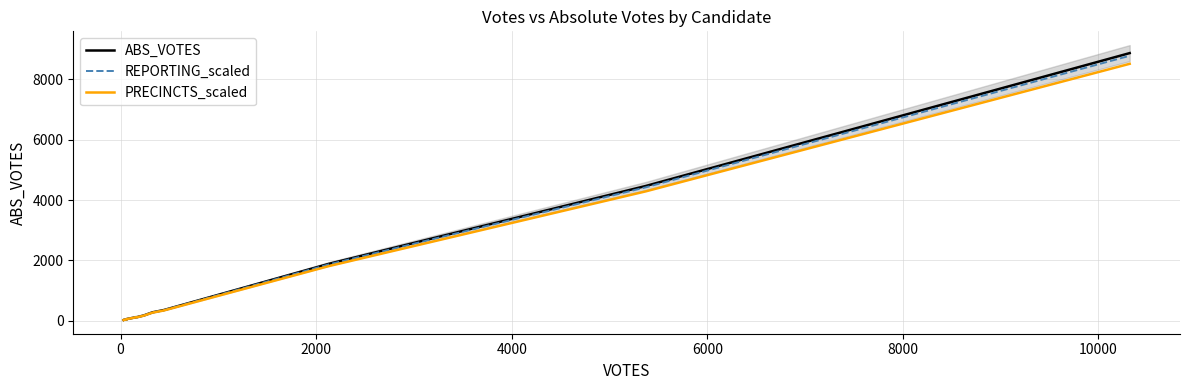

Reading left to right, transcribe all the data shown in this chart.

ABS_VOTES: 22.0	24.0	28.0	28.0	32.0	39.0	50.0	55.0	89.0	103.0	113.0	112.0	117.0	130.0	171.0	275.0	351.0	1886.0	4467.0	8875.0
REPORTING_scaled: 21.8	23.8	27.7	27.7	31.7	38.6	49.5	54.5	88.1	102.0	111.9	110.9	115.8	128.7	169.3	272.2	347.5	1867.1	4422.3	8786.2
PRECINCTS_scaled: 21.1	23.0	26.9	26.9	30.7	37.4	48.0	52.8	85.4	98.9	108.5	107.5	112.3	124.8	164.2	264.0	337.0	1810.6	4288.3	8520.0